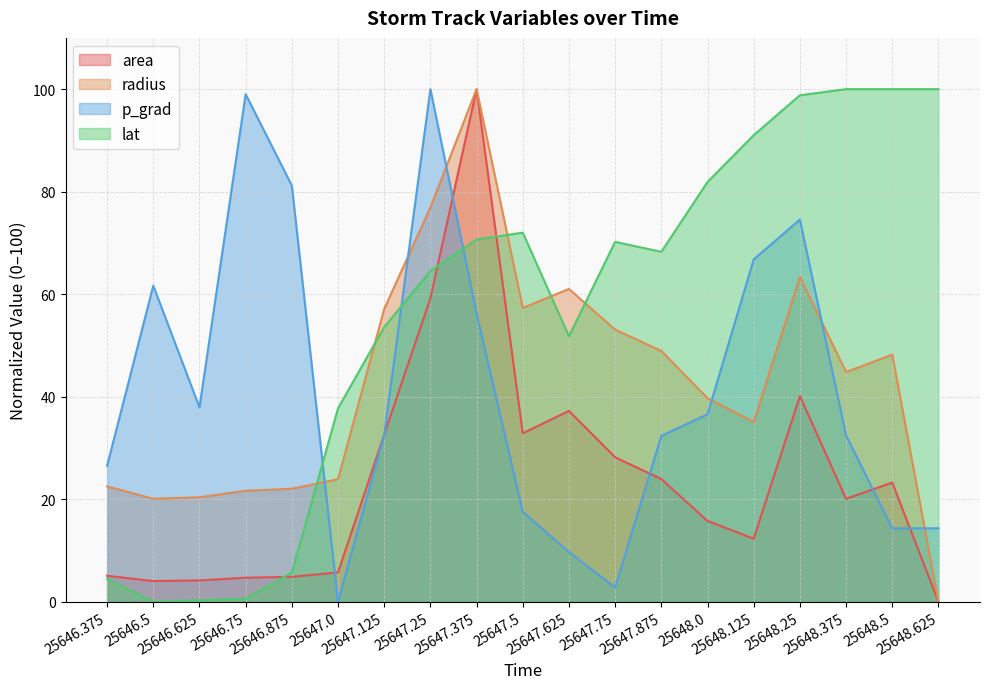

Rank the series at 25646.375 from lowest to highest value.

lat, area, radius, p_grad